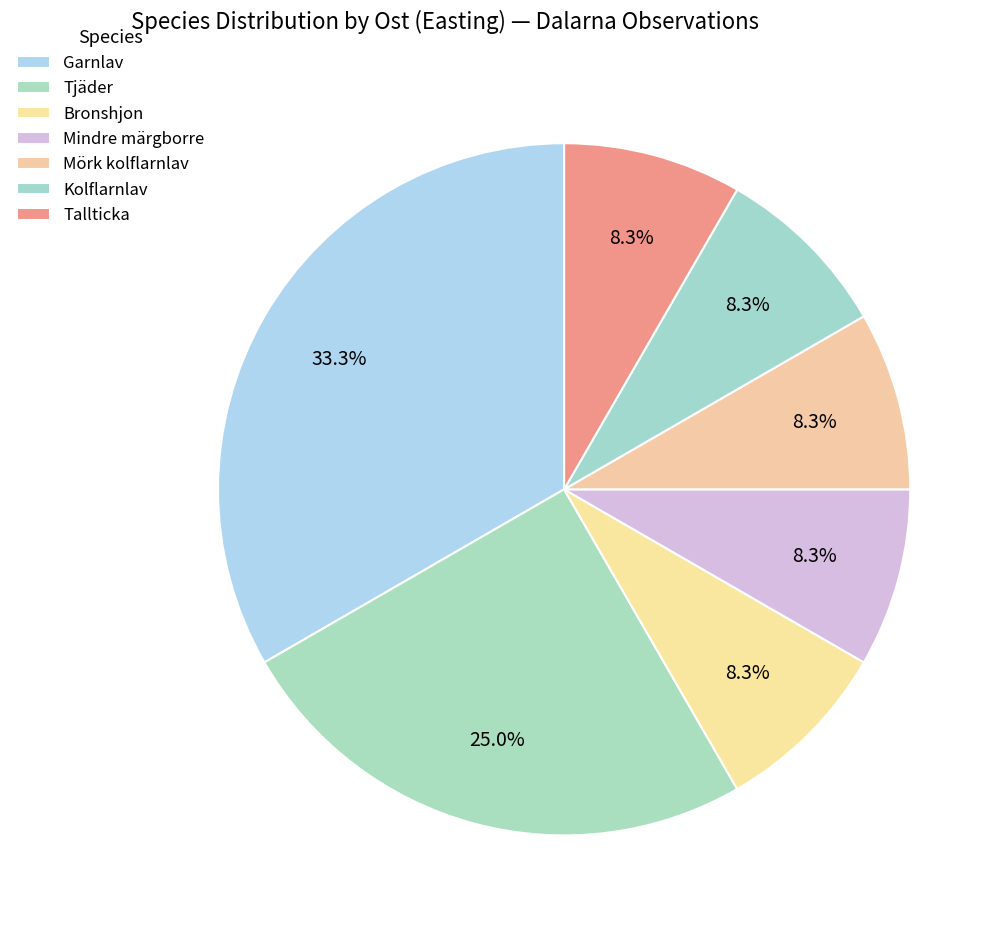

Count the number of slices in the pie.

7